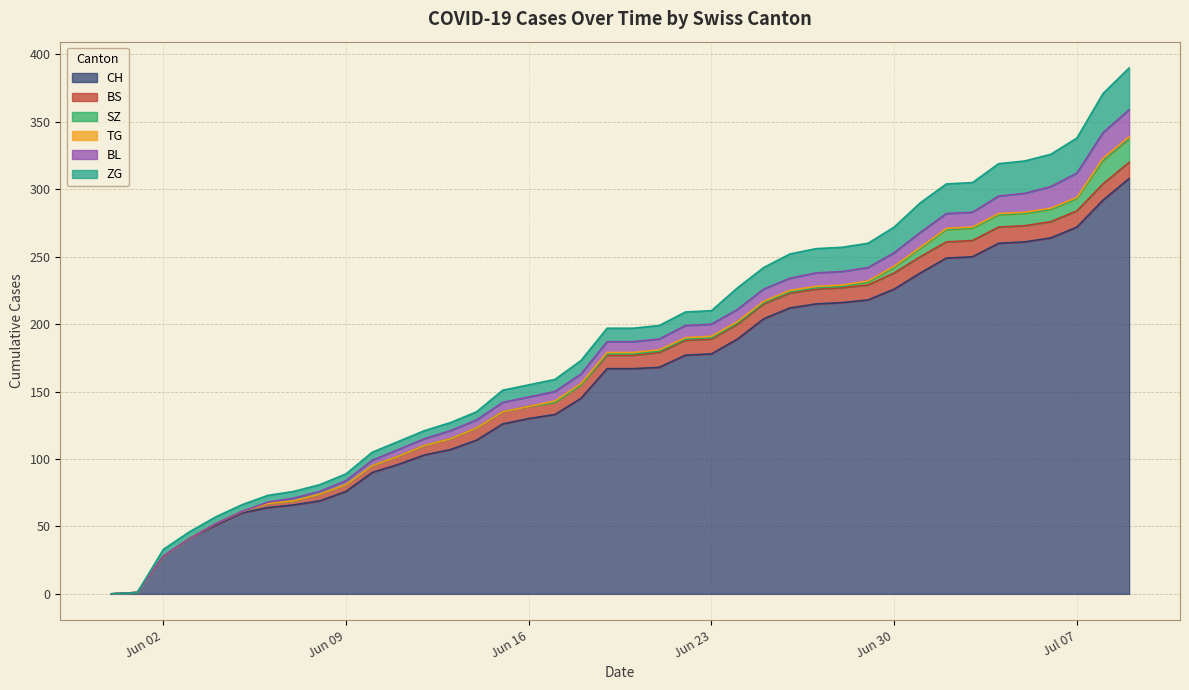

True or false: BS has more than 2 interior local peaks.

False